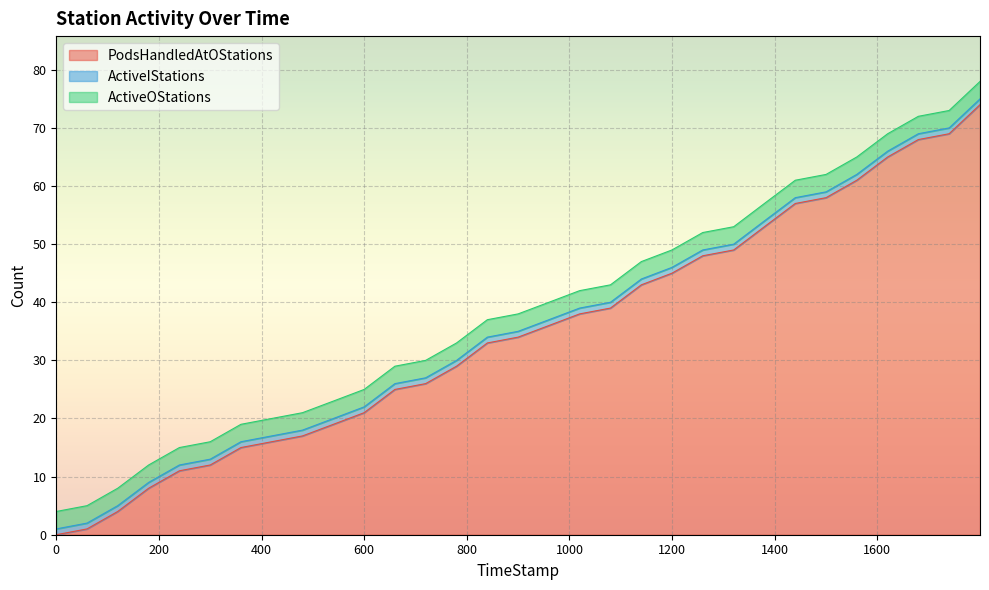

Reading left to right, list all the values displayed in this chart.

PodsHandledAtOStations: 0	1	4	8	11	12	15	16	17	19	21	25	26	29	33	34	36	38	39	43	45	48	49	53	57	58	61	65	68	69	74
ActiveIStations: 1	1	1	1	1	1	1	1	1	1	1	1	1	1	1	1	1	1	1	1	1	1	1	1	1	1	1	1	1	1	1
ActiveOStations: 3	3	3	3	3	3	3	3	3	3	3	3	3	3	3	3	3	3	3	3	3	3	3	3	3	3	3	3	3	3	3